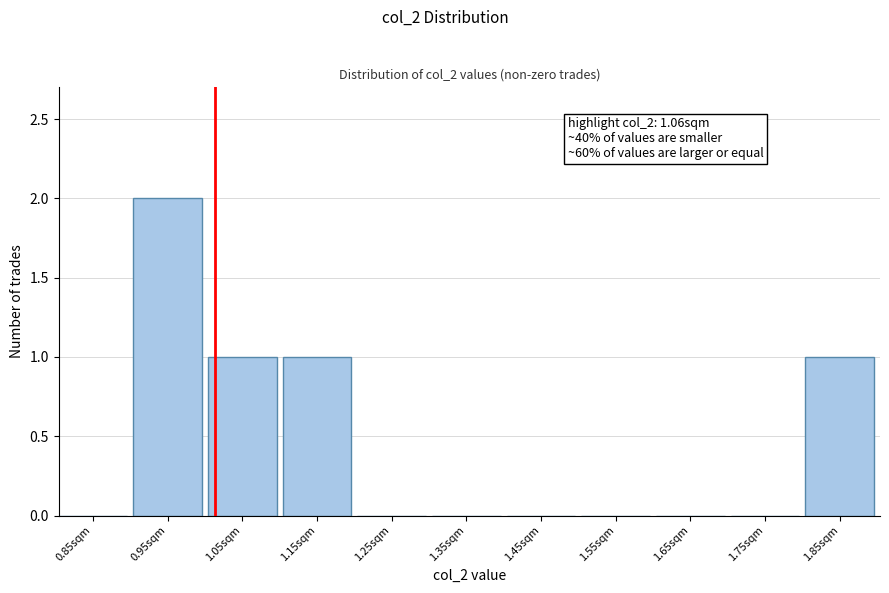

Reading left to right, extract all data points from this chart.

0.85sqm=0	0.95sqm=2	1.05sqm=1	1.15sqm=1	1.25sqm=0	1.35sqm=0	1.45sqm=0	1.55sqm=0	1.65sqm=0	1.75sqm=0	1.85sqm=1